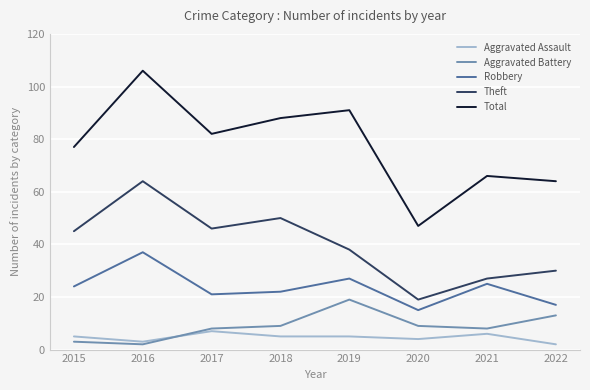

True or false: Total and Theft cross at least once.

False